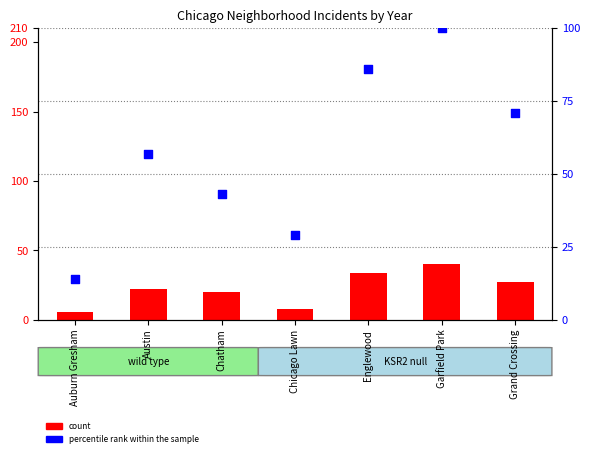

At which category is the sum across all series the highest?

Garfield Park